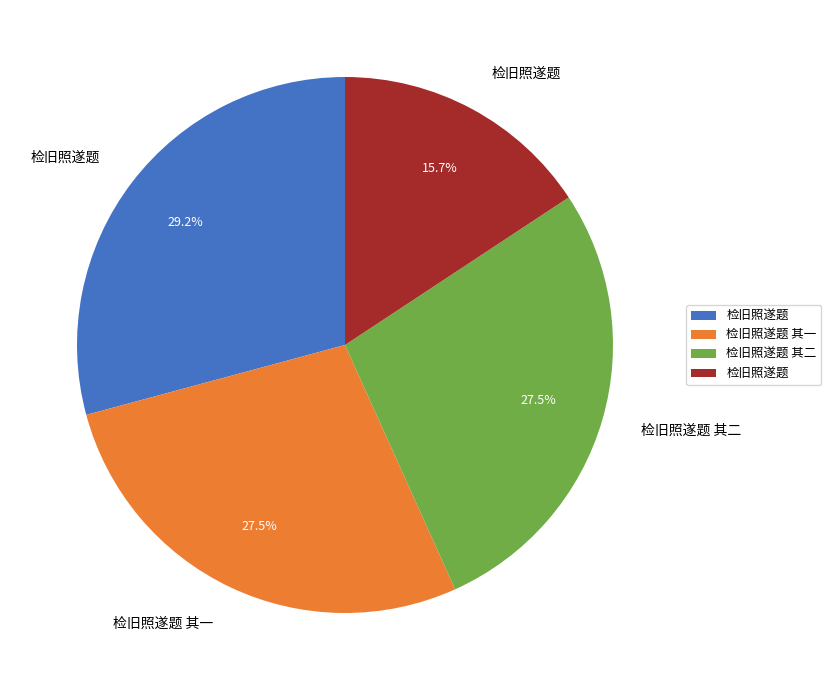

Is there any slice that represents more than half of the pie?

No